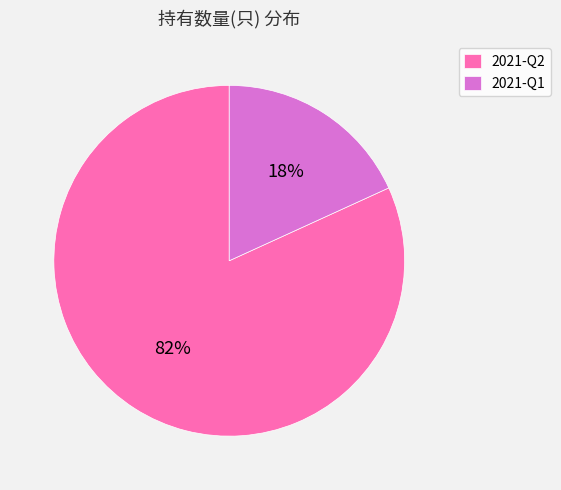

Is it true that 2021-Q1 is 18% of the pie?

True